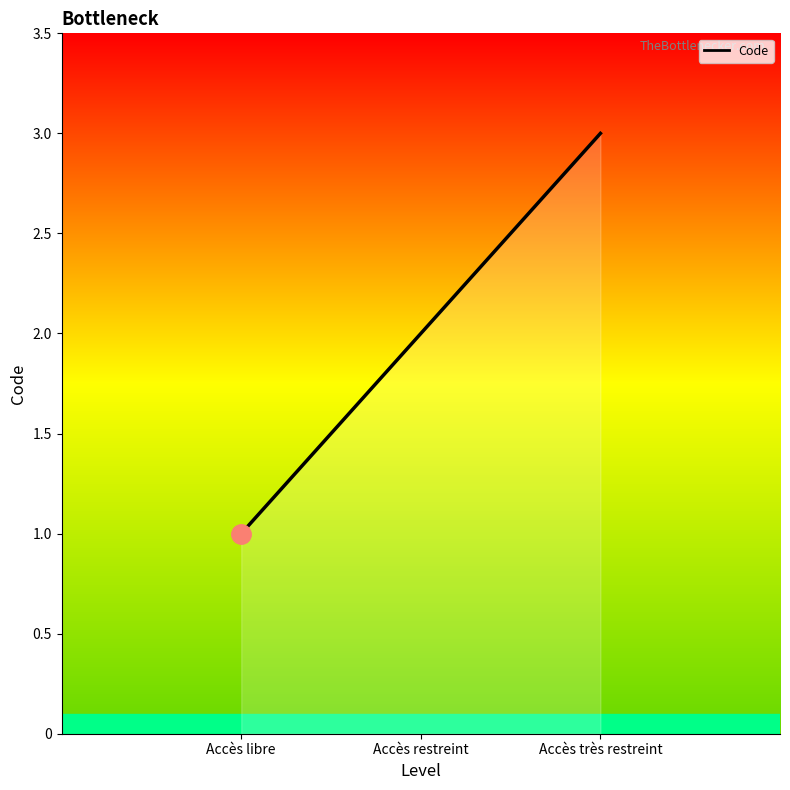

List the labels in order of value, largest first.

Accès très restreint, Accès restreint, Accès libre